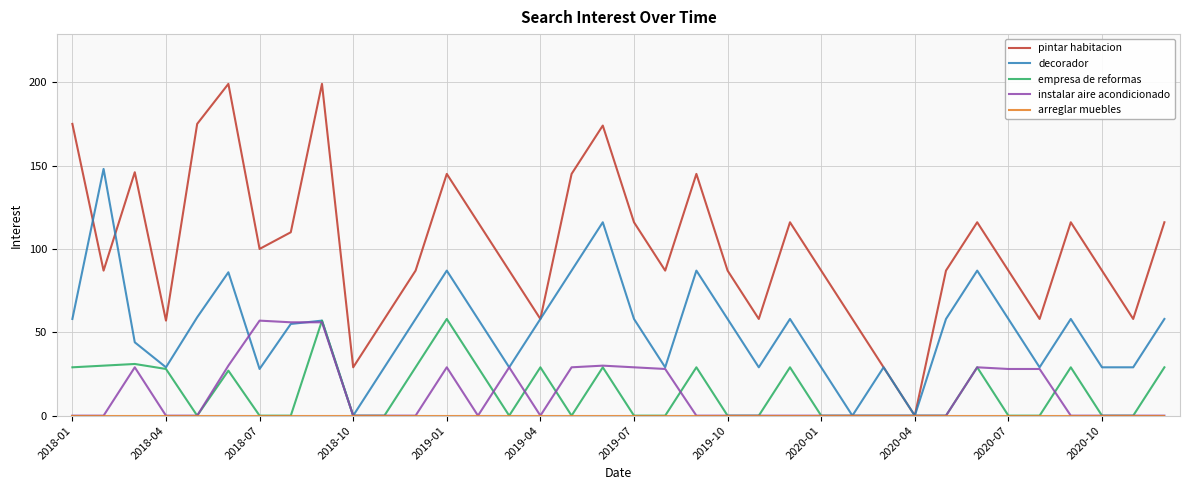

Which series has the largest total across all categories?

pintar habitacion